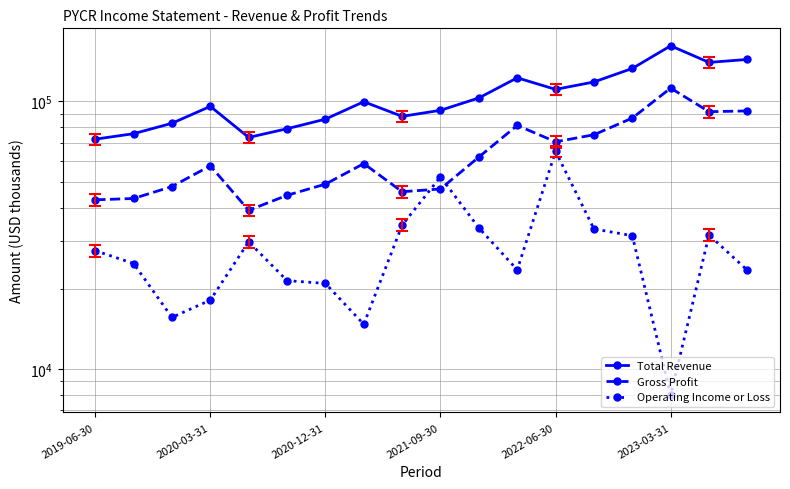

What is the difference between the highest and lowest values at 8?

53500